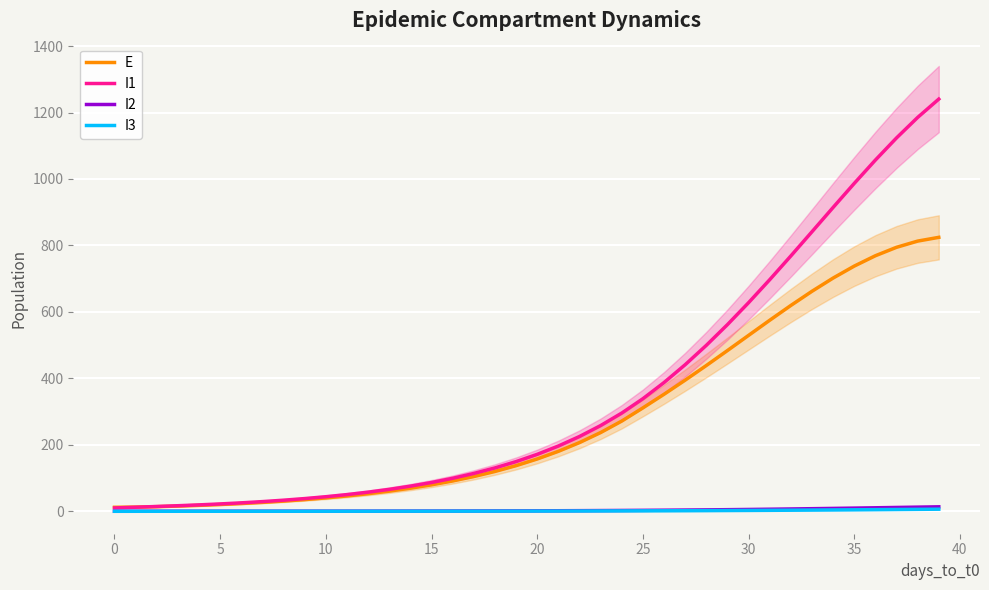

What is the approximate value of I2 at 14?

0.6